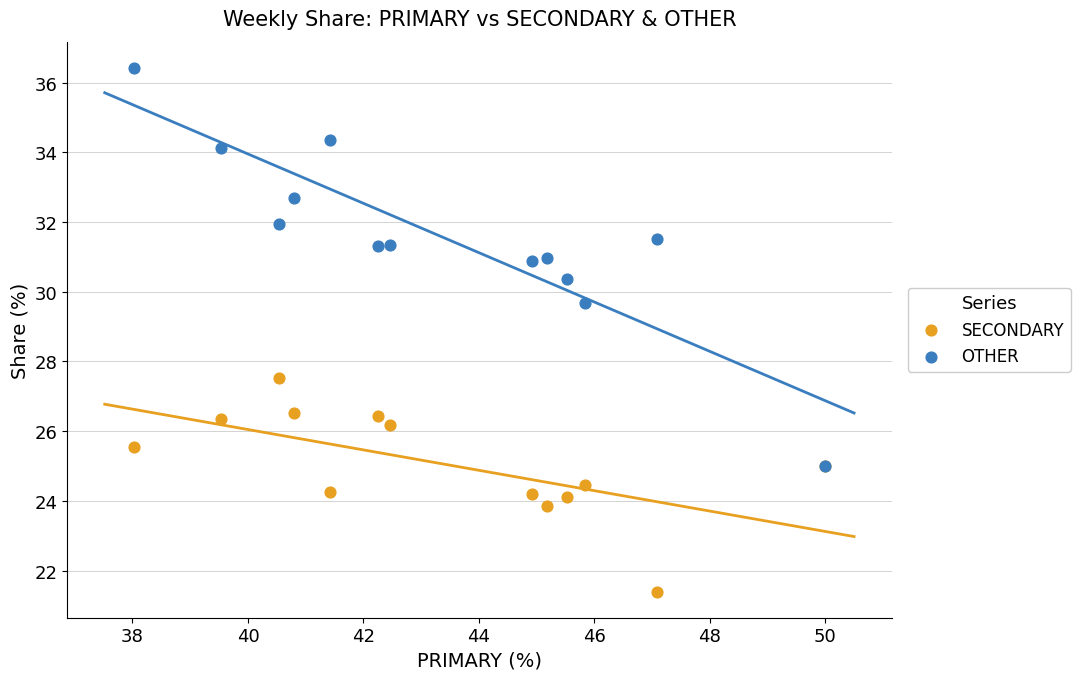

Across all series, what Y value is closest to 28?

27.5